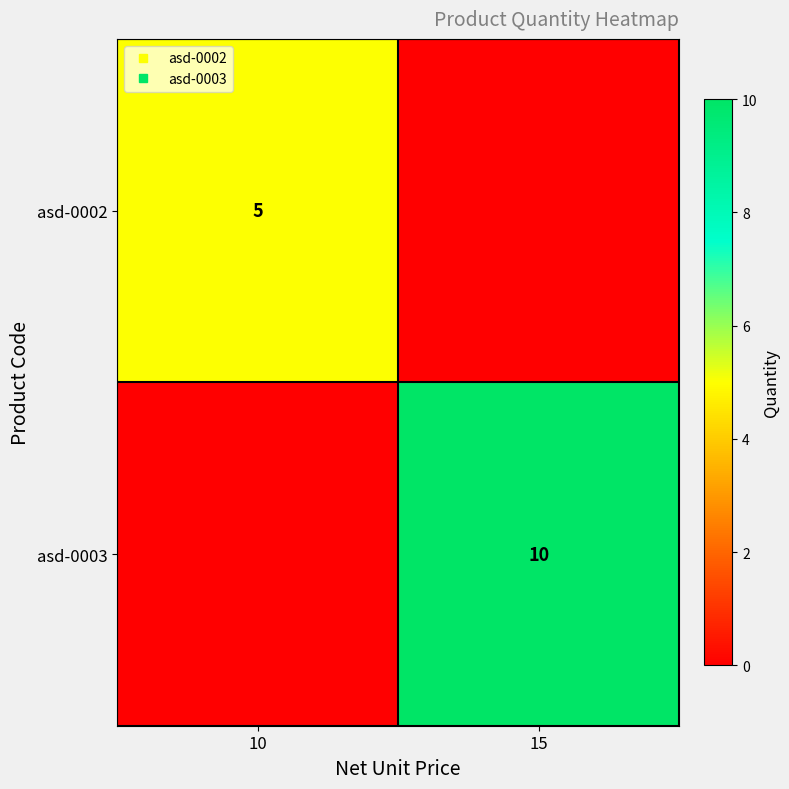

Read the asd-0002 value at 10.

5